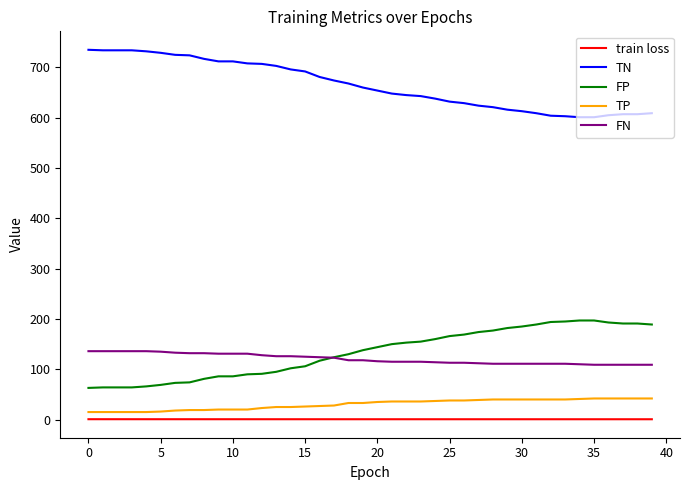

Does the chart have visible grid lines?

No